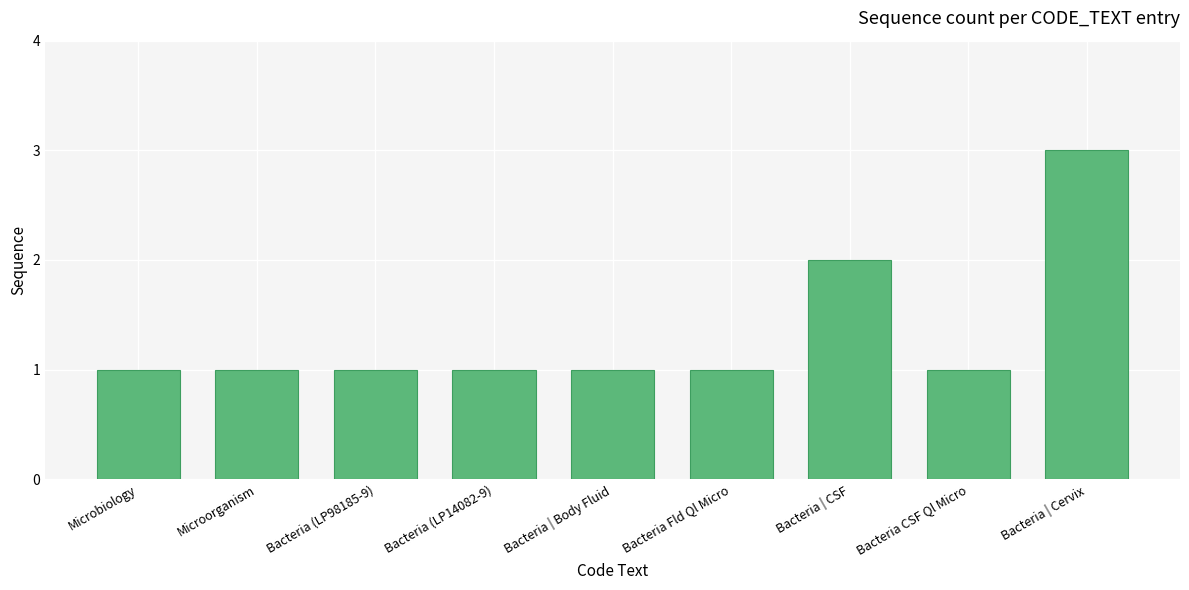

What is the sum of the values at Microorganism and Bacteria (LP14082-9)?

2